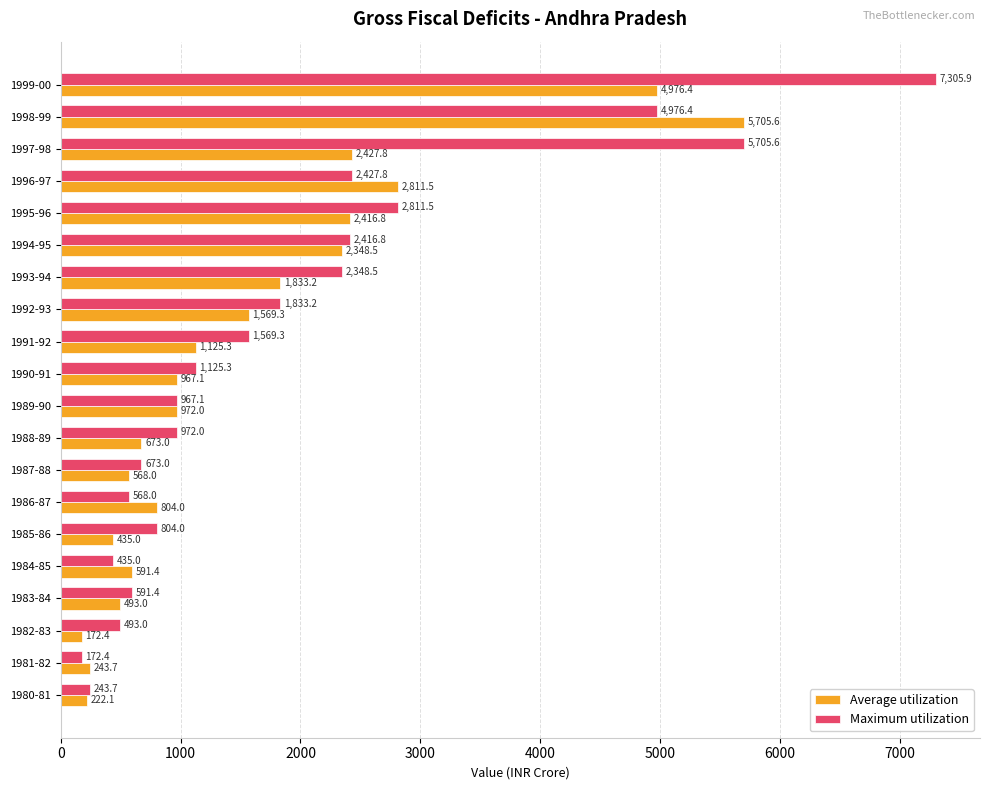

How many values in the Maximum utilization series are below 1125?

10